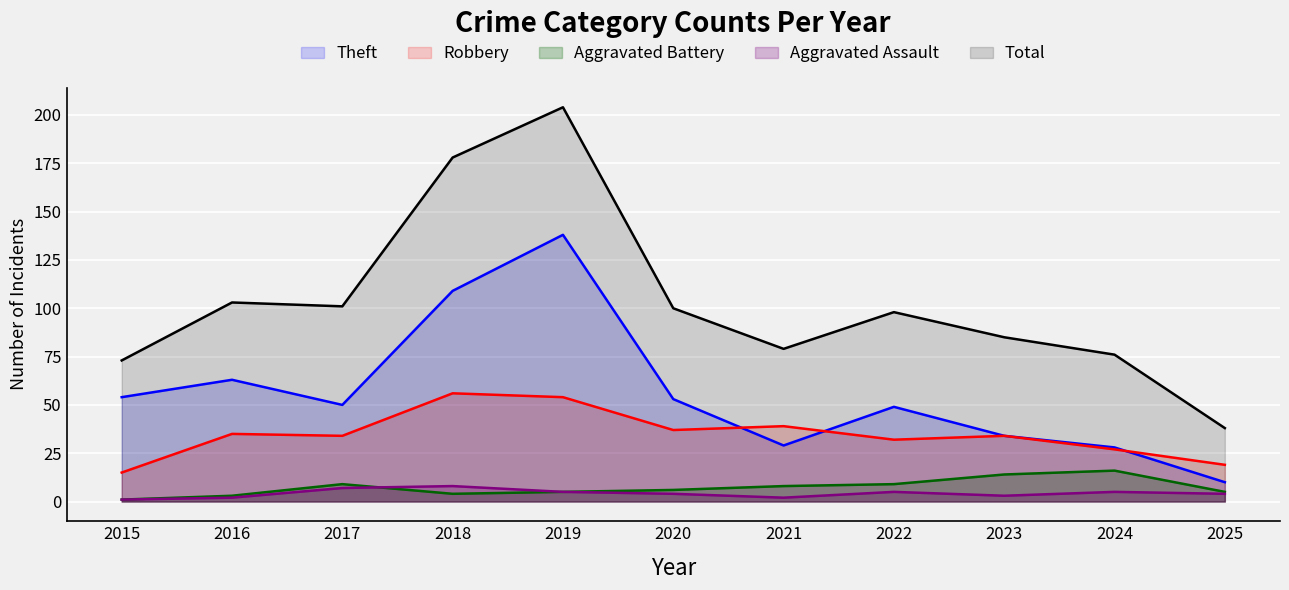

How many lines are shown in the chart?

5